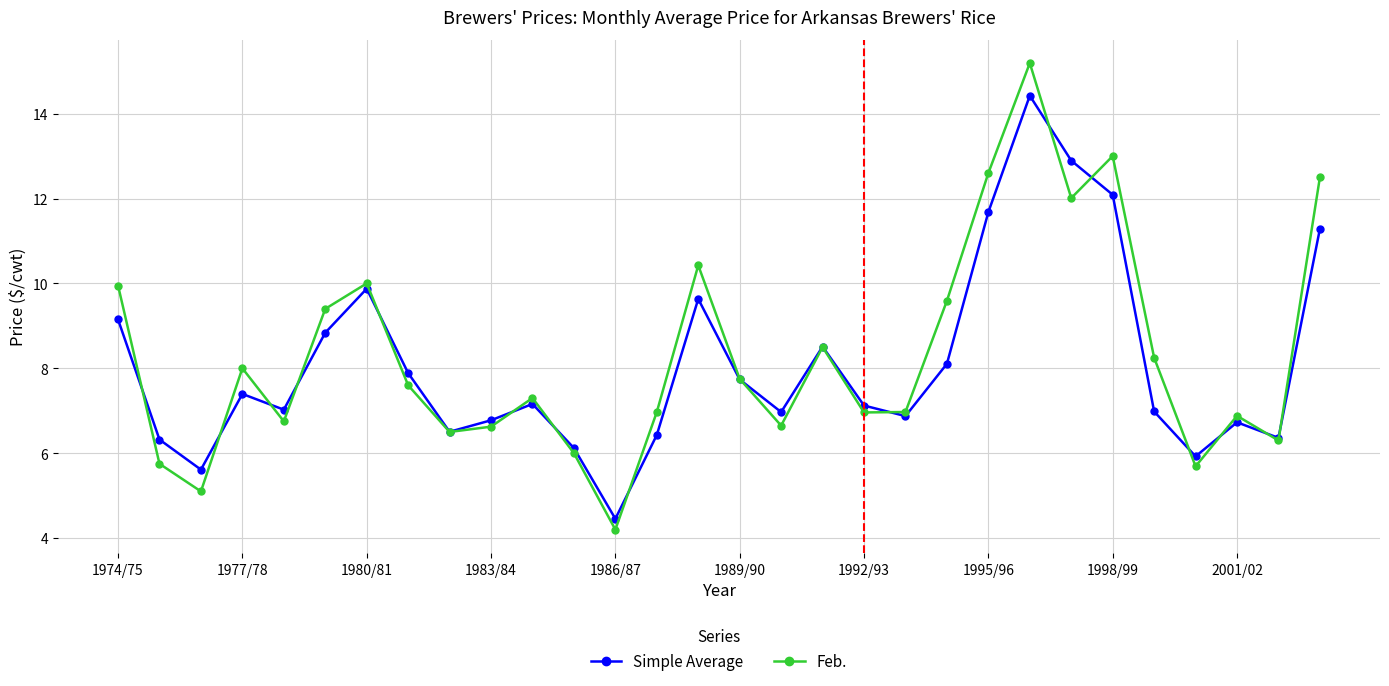

How many interior local peaks does the Simple Average series have?

7